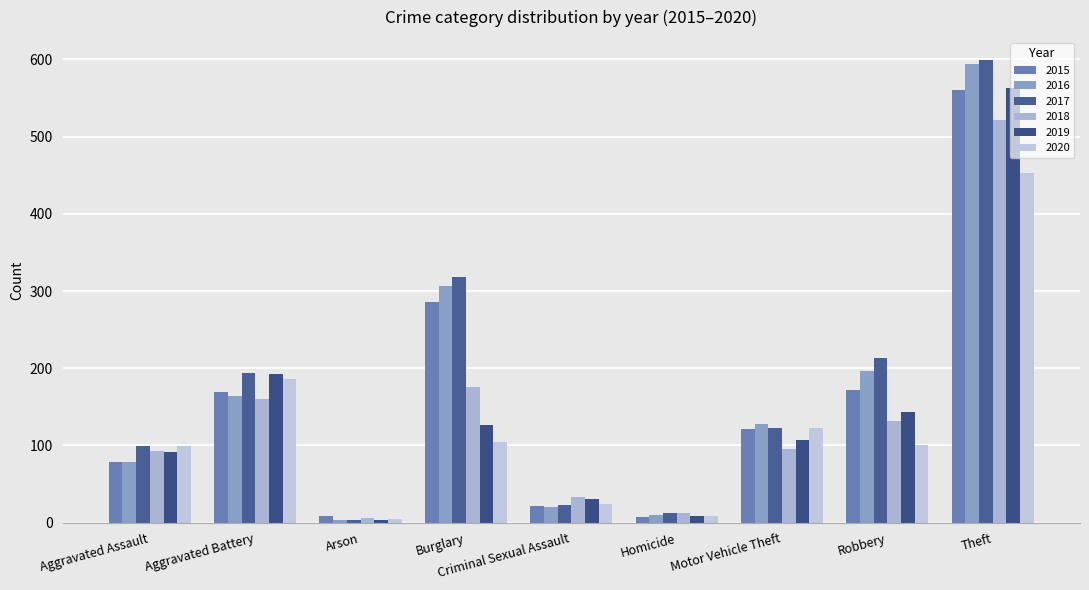

Rank the categories by 2018 value from highest to lowest.

Theft, Burglary, Aggravated Battery, Robbery, Motor Vehicle Theft, Aggravated Assault, Criminal Sexual Assault, Homicide, Arson